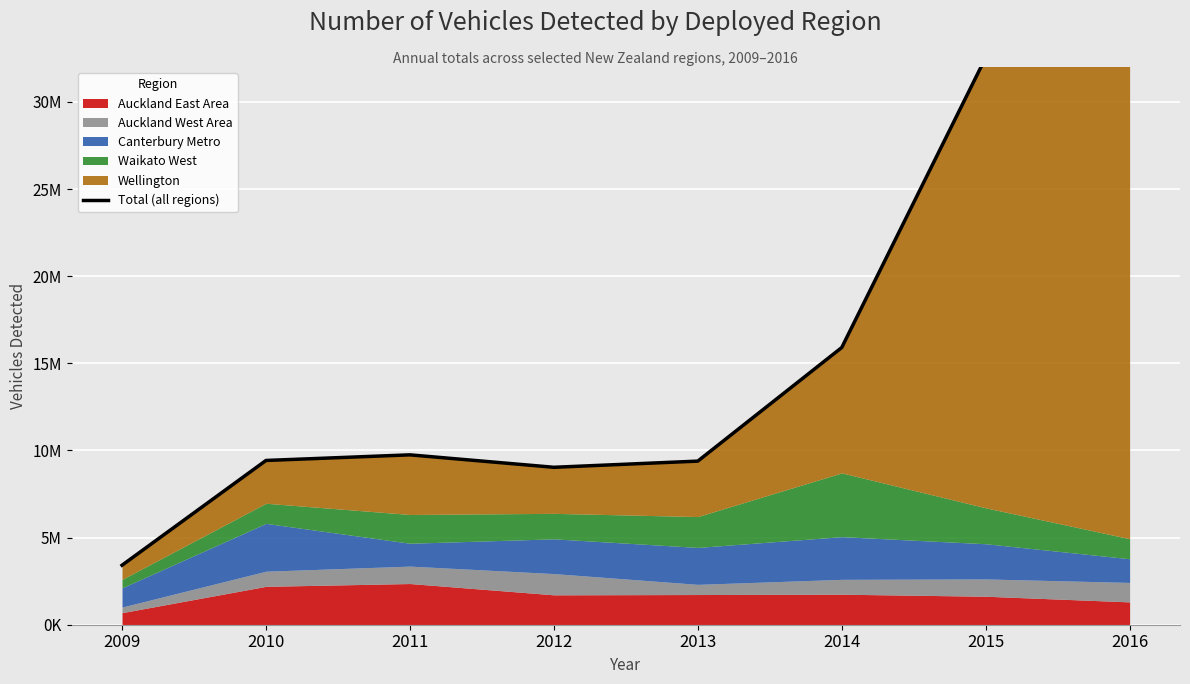

How many points are lower than both their immediate neighbors (excluding endpoints)?

1